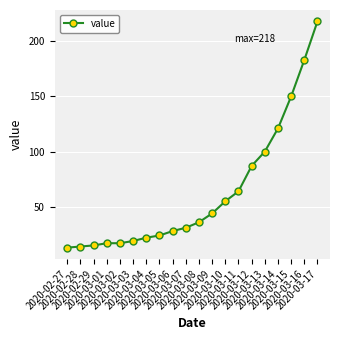

What is the label of the 6th point from the right?

2020-03-12